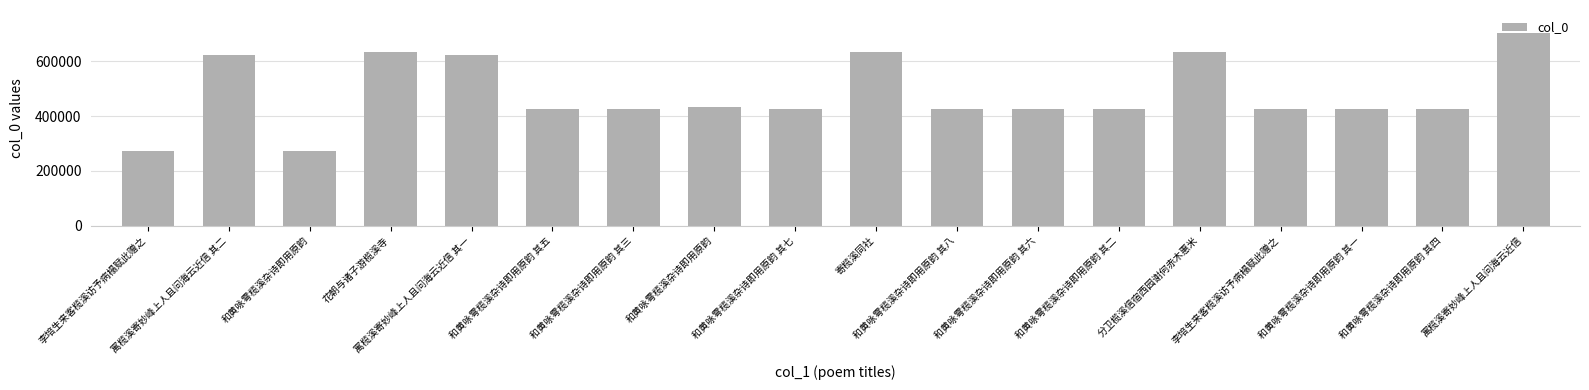

The chart shows a value of 426855 at 和黄咏雩榄溪杂诗即用原韵 其七. True or false?

True